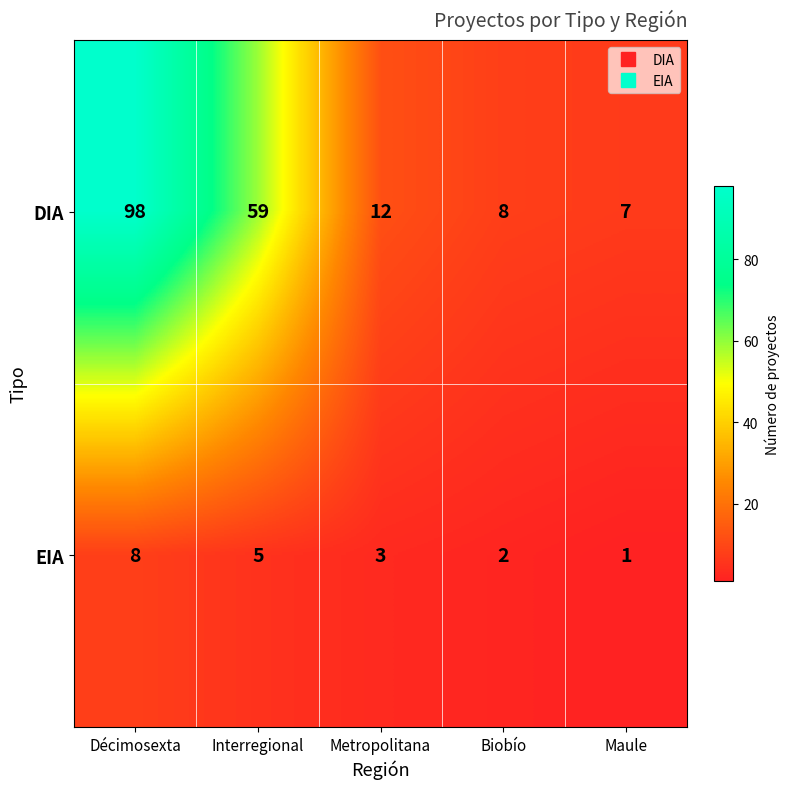

Which series changed the most between Décimosexta and Metropolitana?

DIA